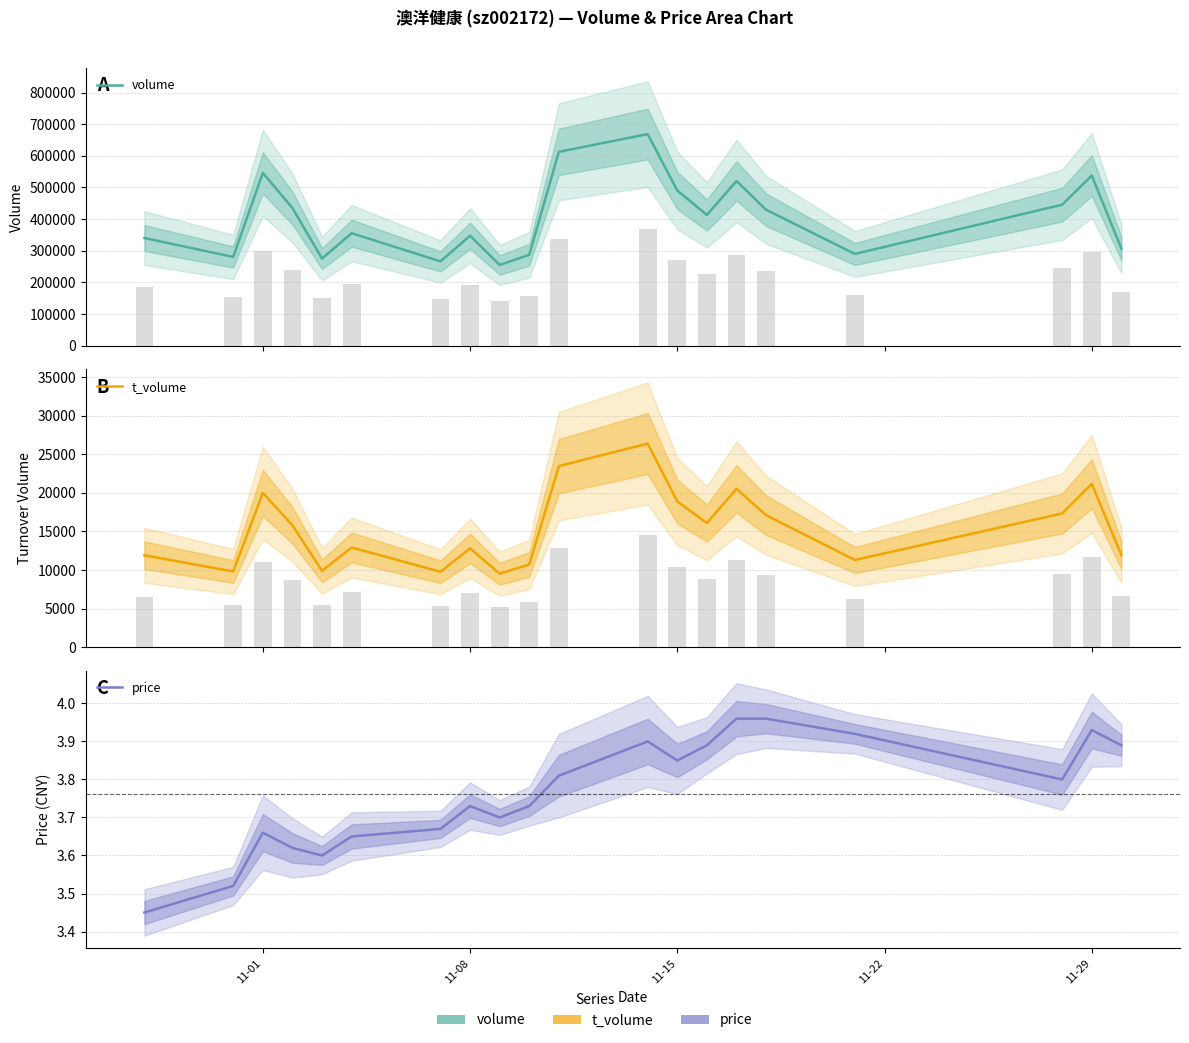

What is the greatest value displayed?

668595.0